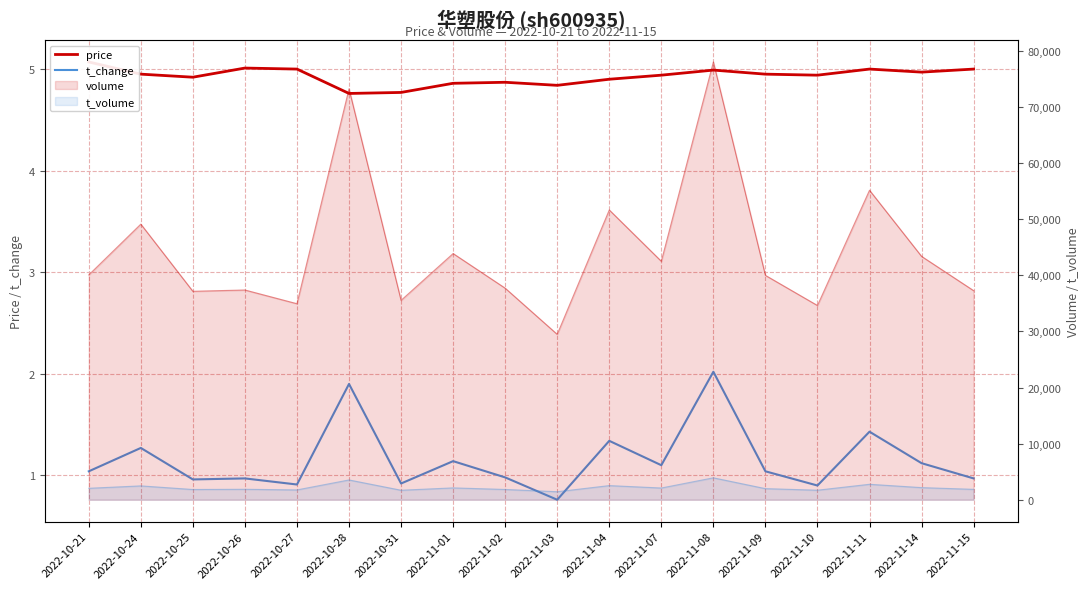

At which category does the chart reach its minimum across all series?

2022-11-03